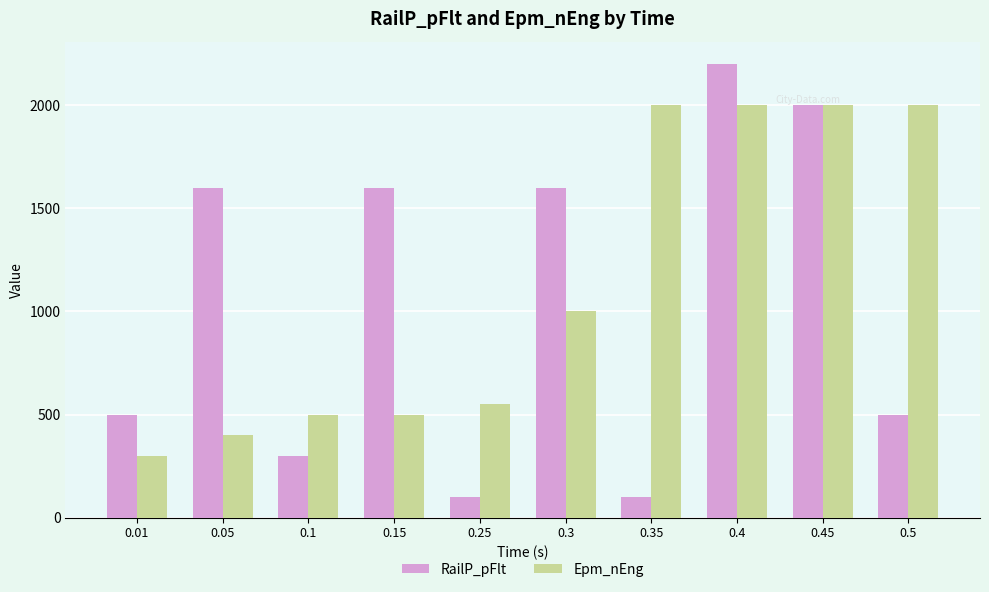

Which series has the widest spread of values?

RailP_pFlt